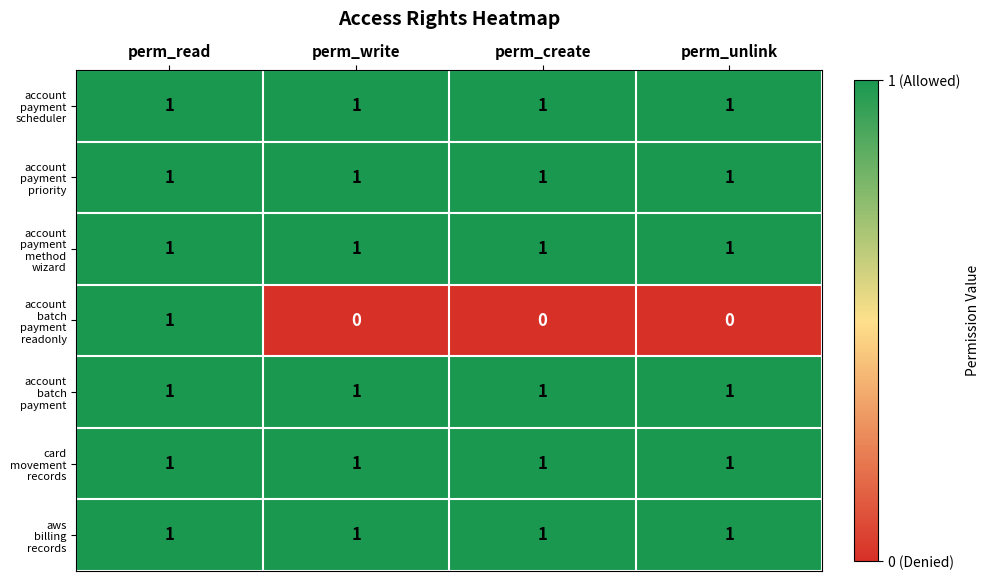

At how many categories does at least one series exceed 0?

4